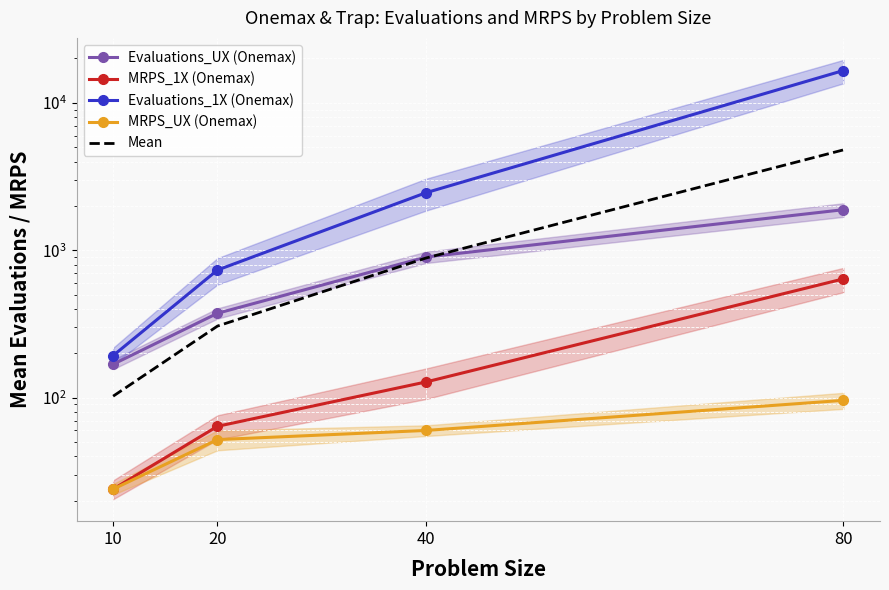

True or false: Mean has a value of 102.4 at 10.

True